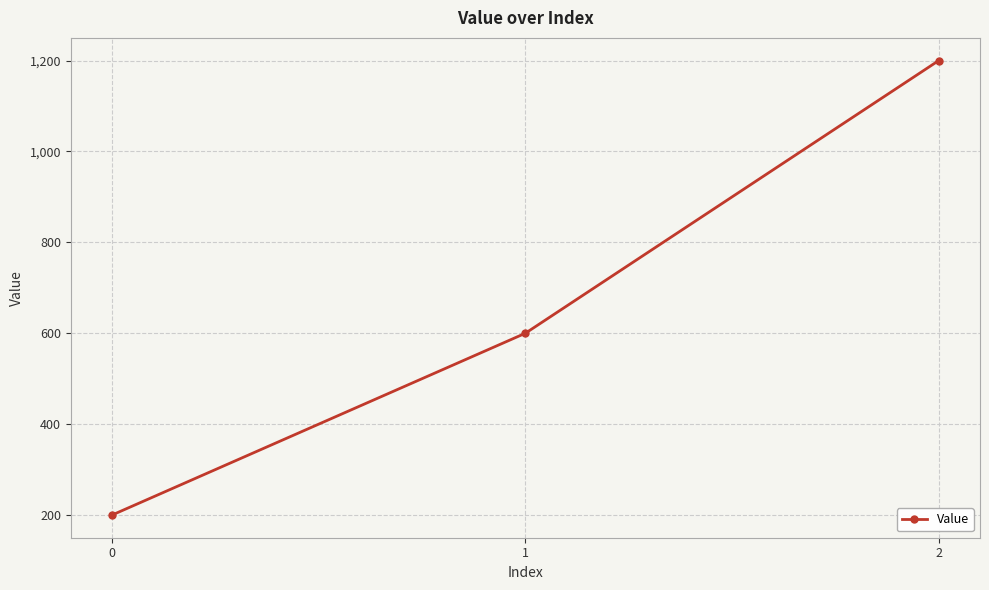

Reading right to left, transcribe all the data shown in this chart.

2=1200	1=600	0=200